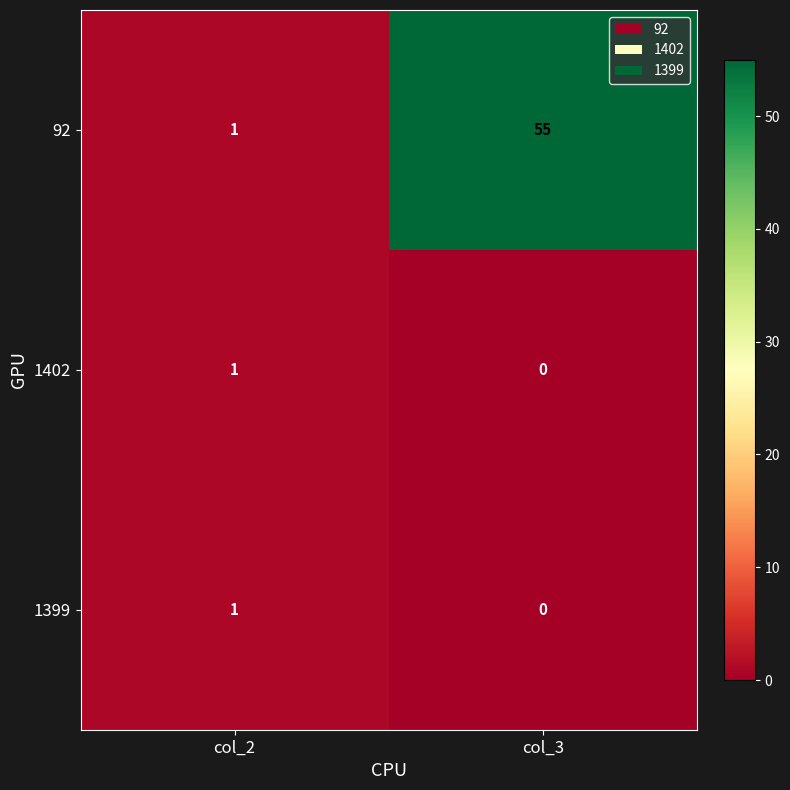

Which series has the largest total across all categories?

92